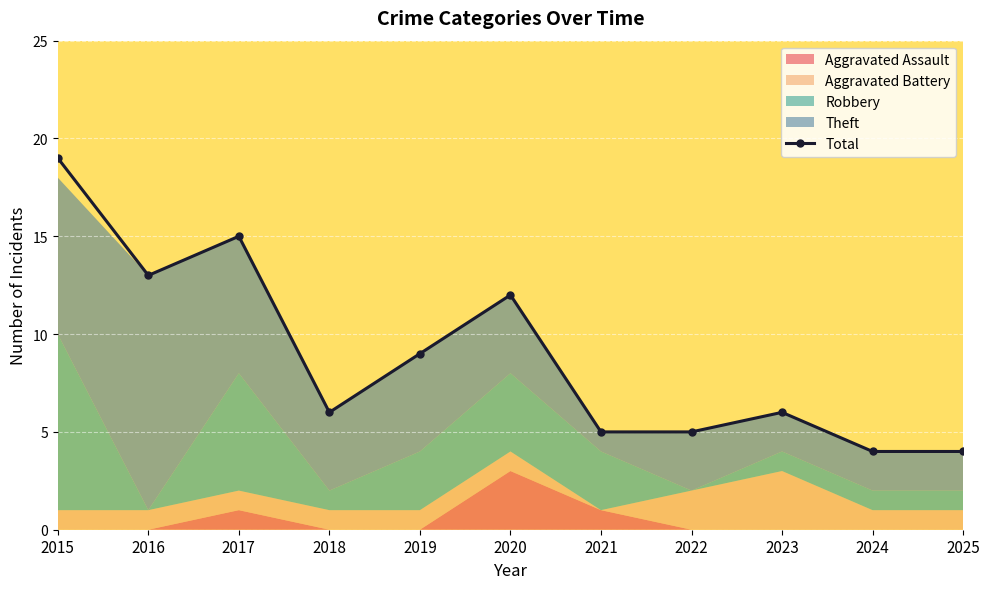

What is the change in value from 2018 to 2019?

+3